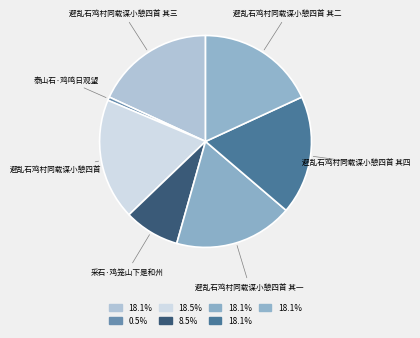

Is there any slice that represents more than half of the pie?

No